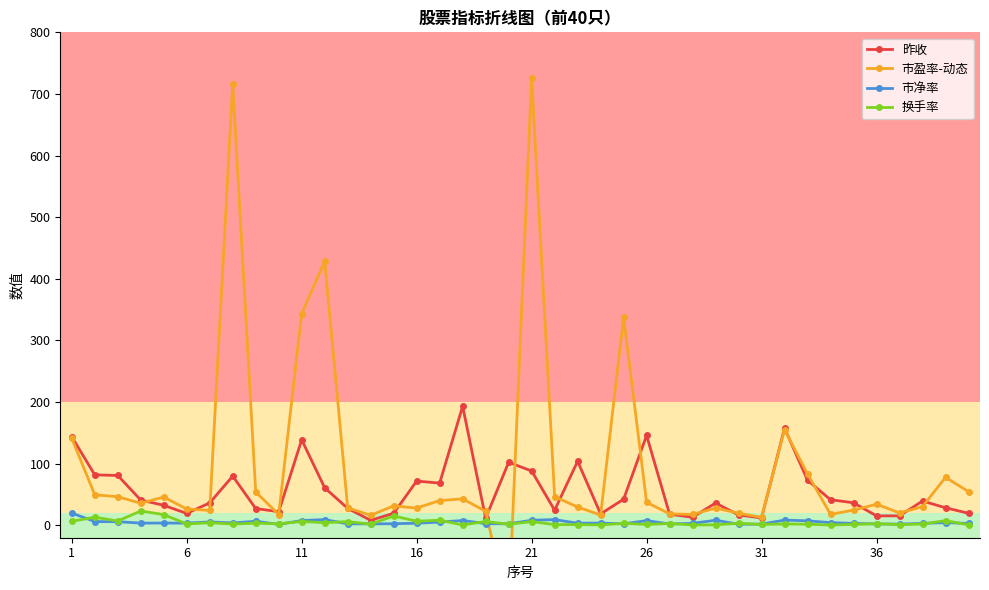

True or false: 换手率 and 昨收 cross at least once.

False